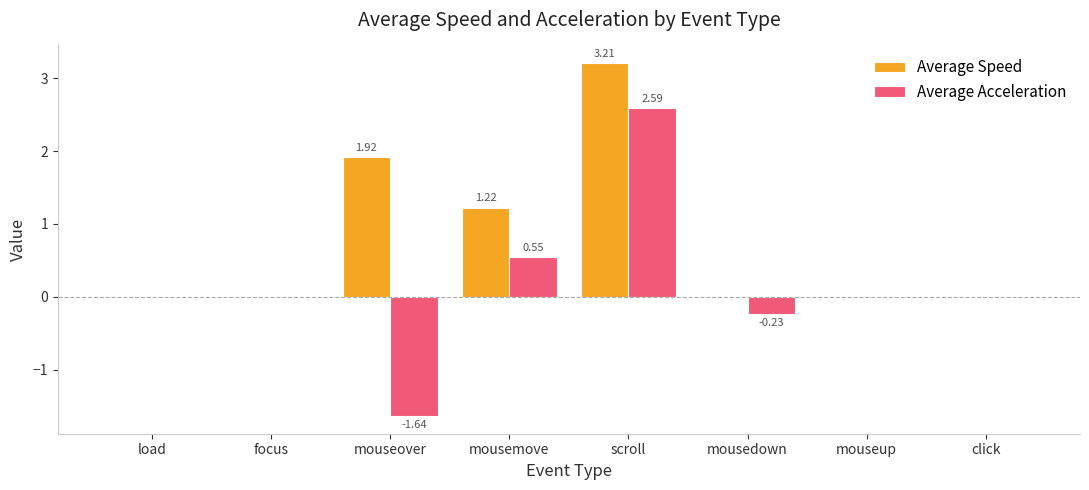

What is the difference between the Average Acceleration values at load and mousemove?

0.5